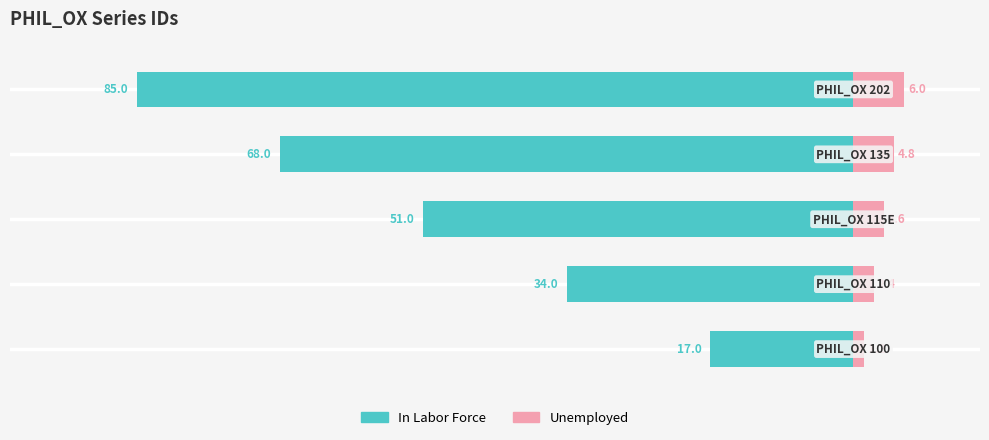

What are all the series names shown in the legend?

In Labor Force, Unemployed